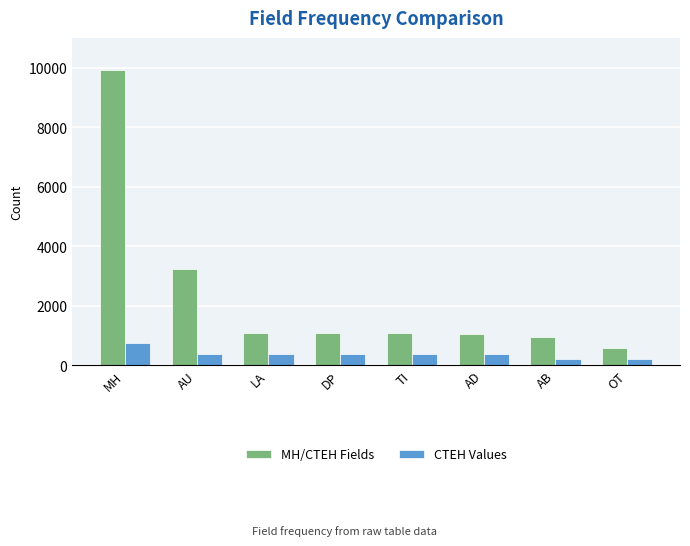

What is the difference between the maximum and second lowest values in the MH/CTEH Fields series?

8977